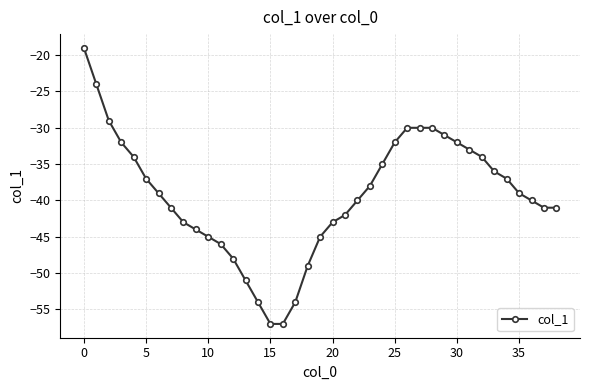

What is the average value?

-39